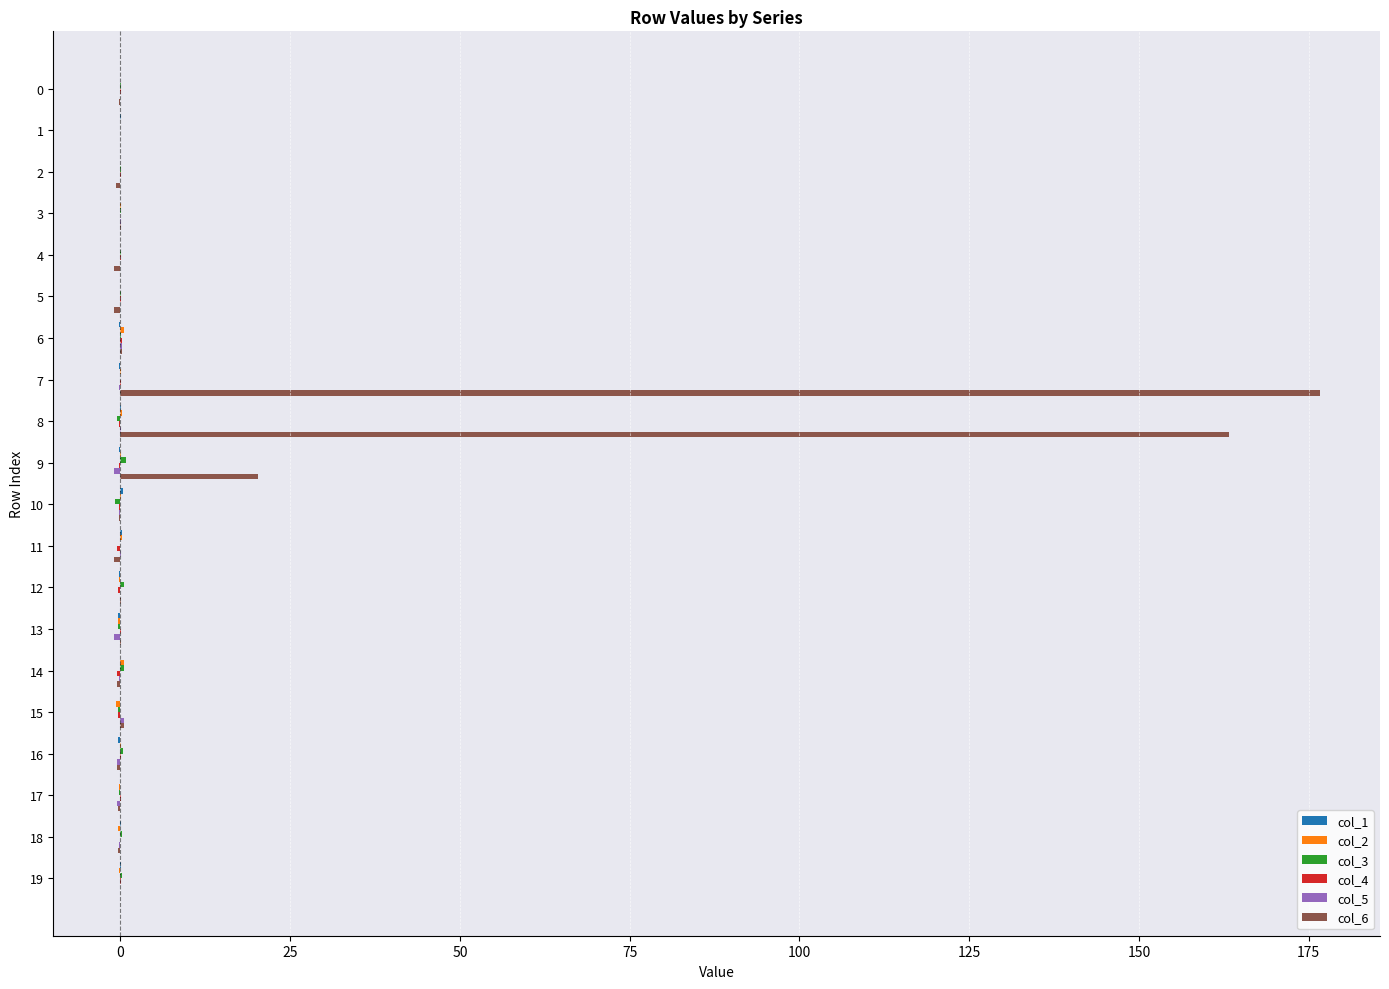

Which series has the largest total across all categories?

col_6